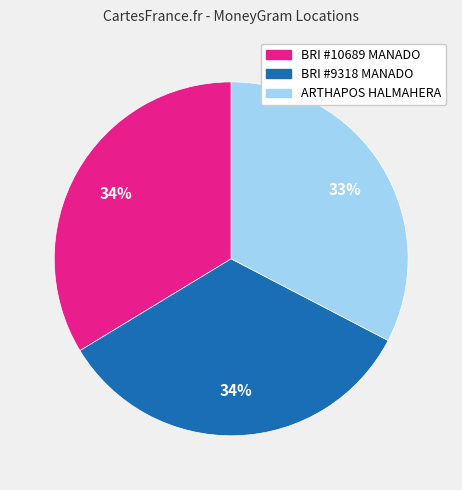

To the nearest percent, what is the average slice percentage?

33%